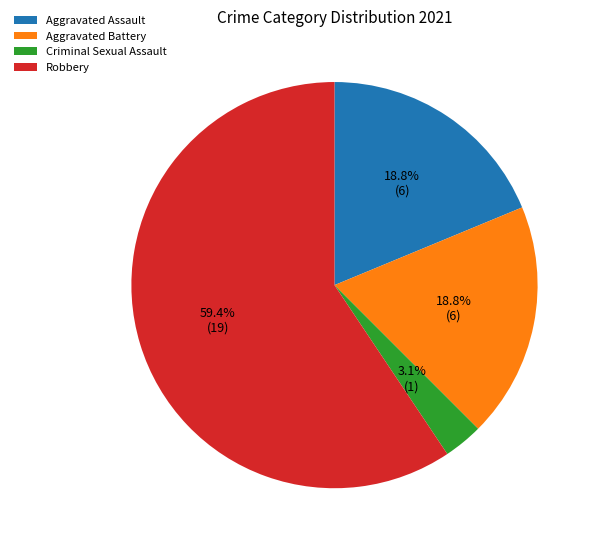

To the nearest percent, what is the average slice percentage?

25%